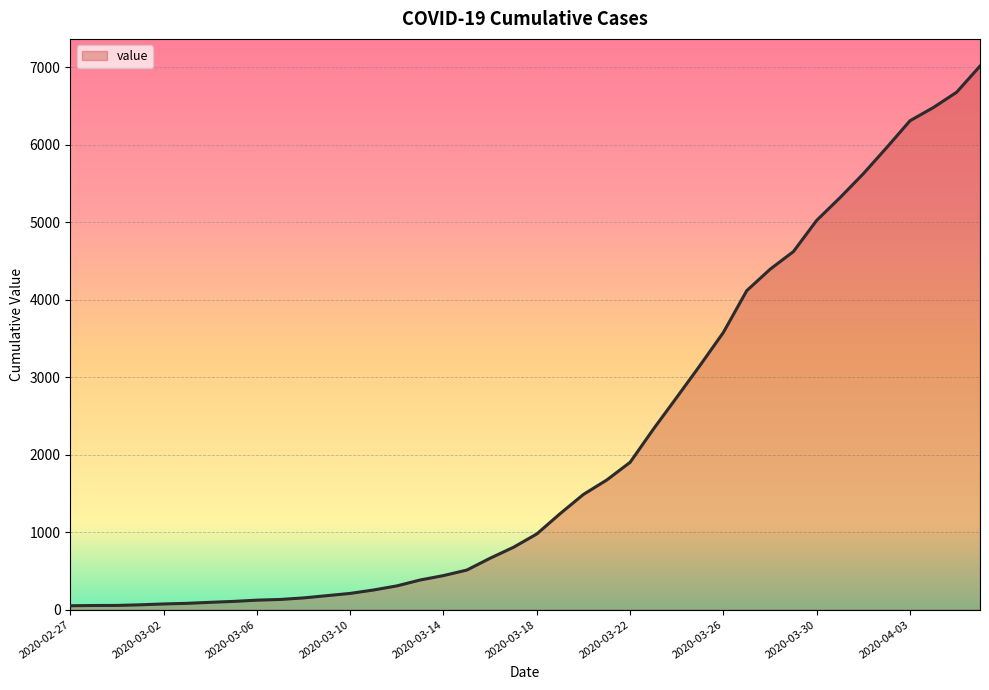

What is the difference between the maximum and minimum values?

6961